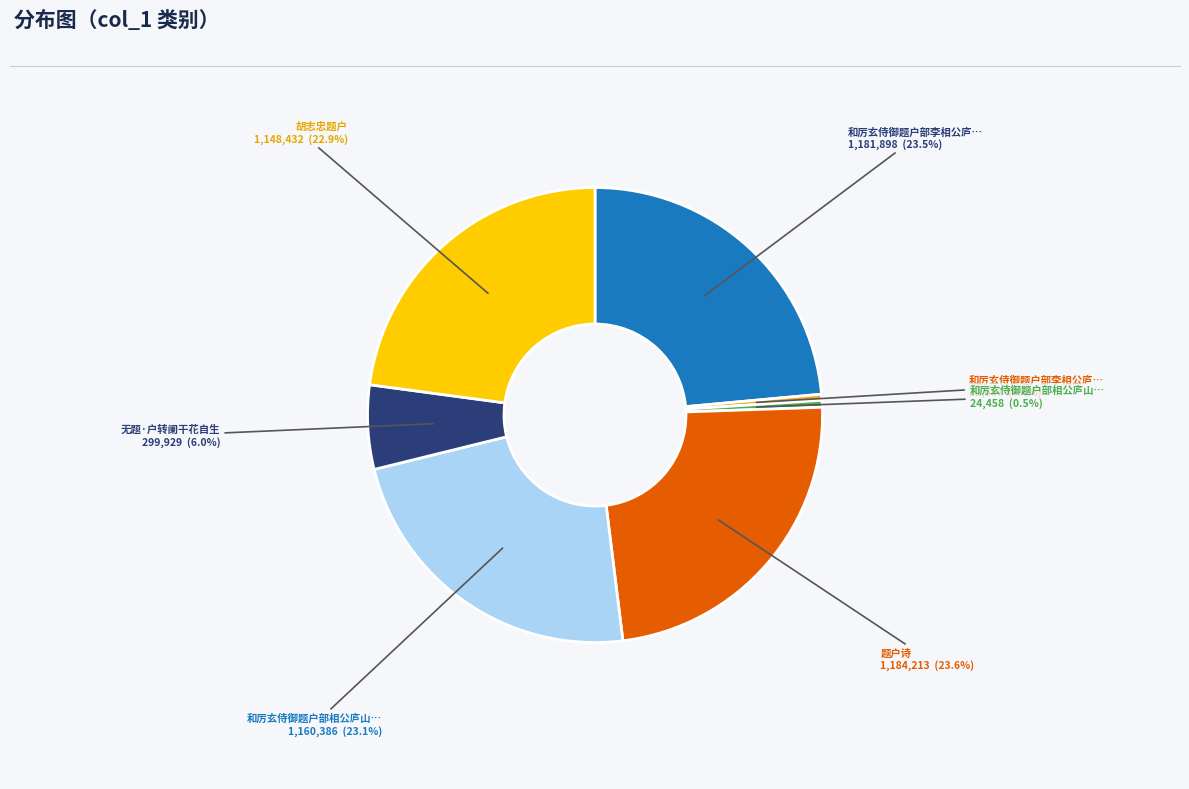

Is there a majority slice in this chart?

No